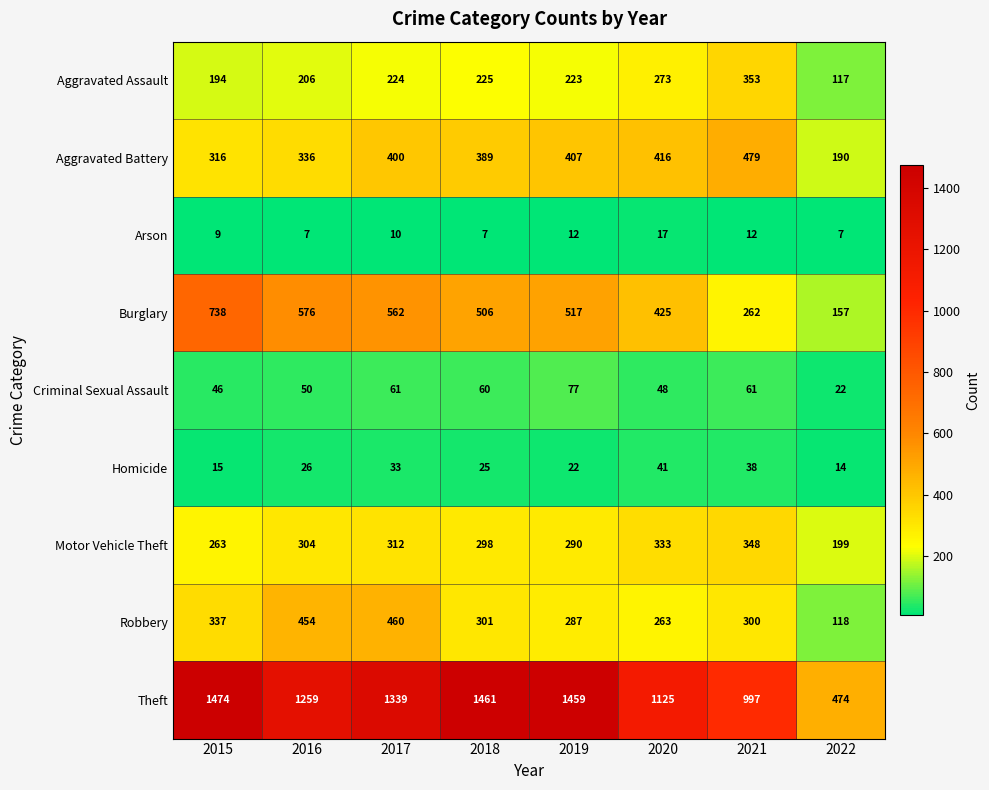

What is the maximum value shown in the chart?

1474